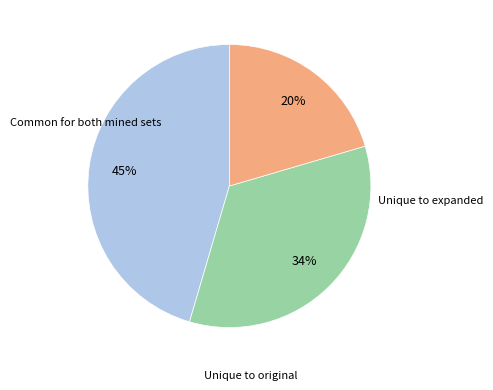

To the nearest percent, what is the average slice percentage?

33%